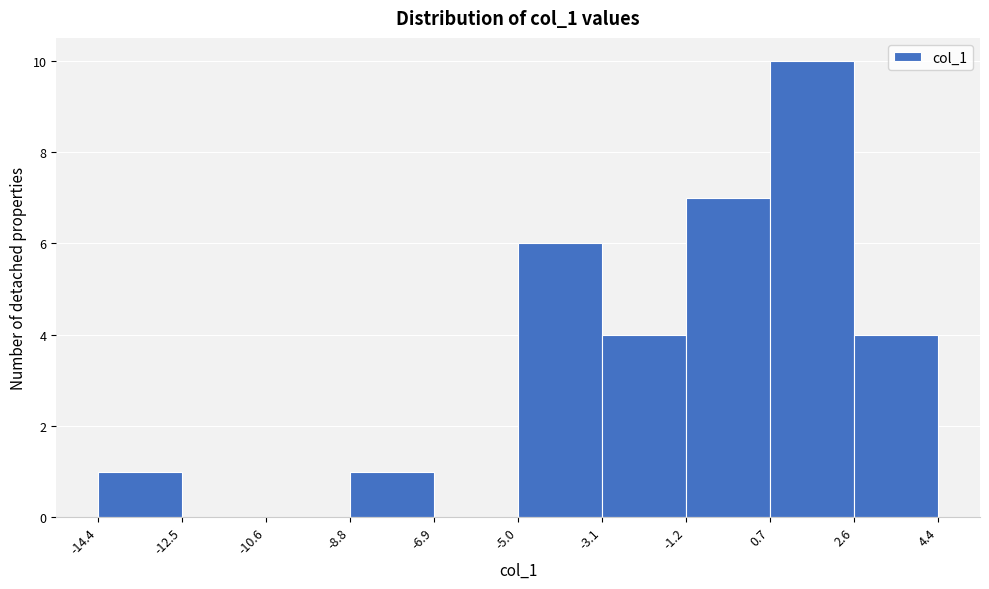

Reading left to right, transcribe this chart: for each bar, give the range it covers on the x-axis and its height. The values are not printed on the chart, so give them approximately, as read against the axis.

-14.4 to -12.5: 1
-12.5 to -10.6: 0
-10.6 to -8.8: 0
-8.8 to -6.9: 1
-6.9 to -5.0: 0
-5.0 to -3.1: 6
-3.1 to -1.2: 4
-1.2 to 0.7: 7
0.7 to 2.6: 10
2.6 to 4.4: 4